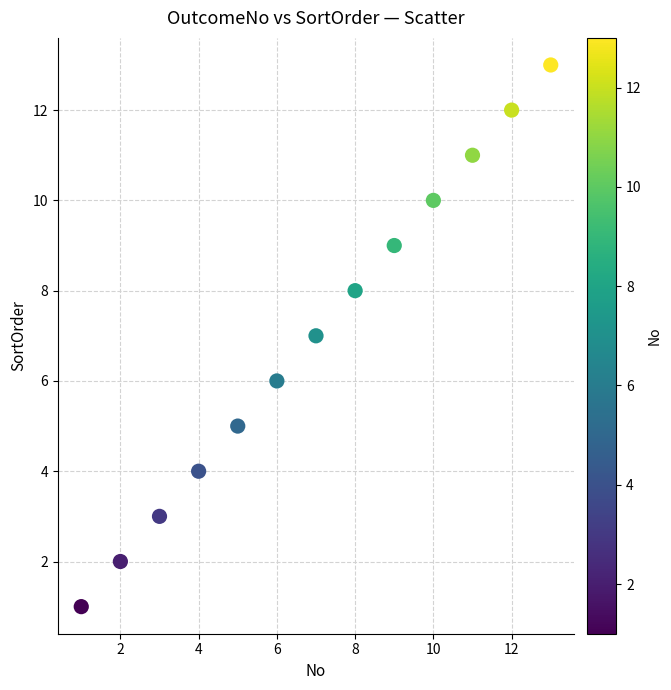

What is the range of X values (max minus min)?

12